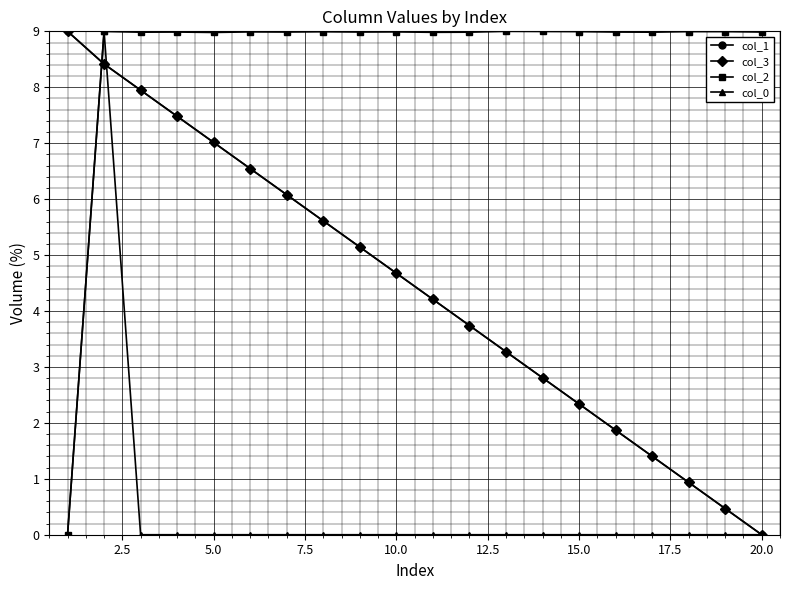

True or false: col_2 has more than 0 interior local peaks.

True